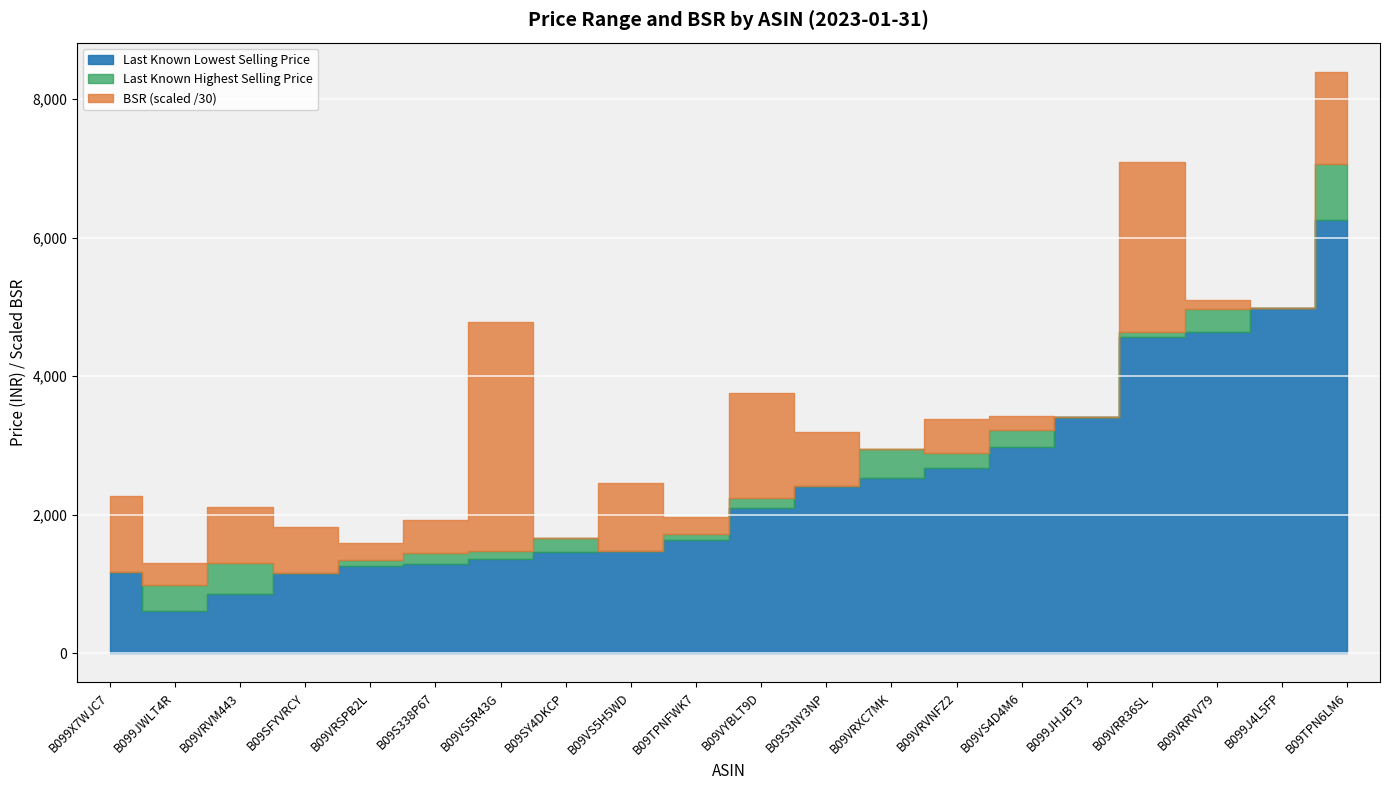

What is the difference between the Last Known Highest Selling Price values at B09SFYVRCY and B09VS5R43G?

324.0